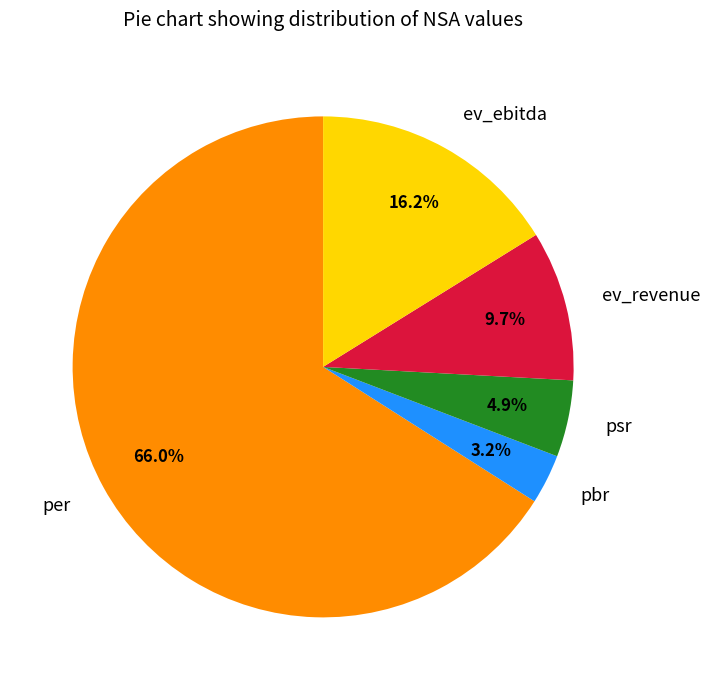

Which slice is the smallest?

pbr